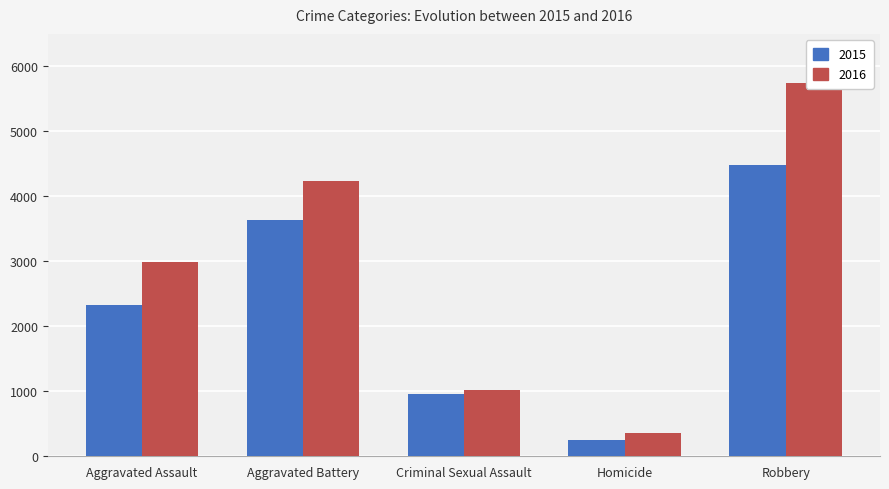

List the series in order of their overall mean, lowest first.

First Year, Second Year